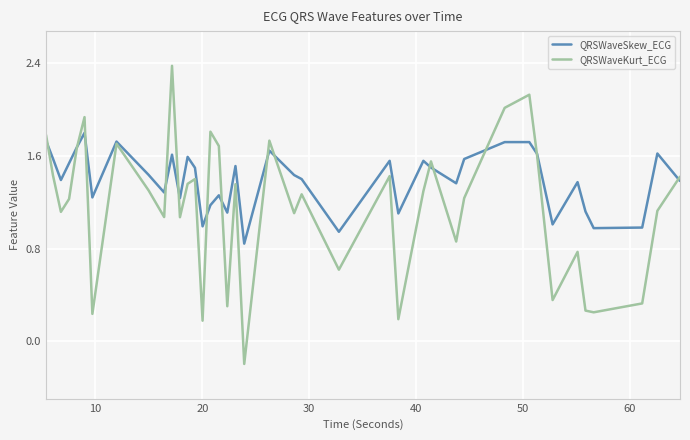

Which series has the largest total across all categories?

QRSWaveSkew_ECG